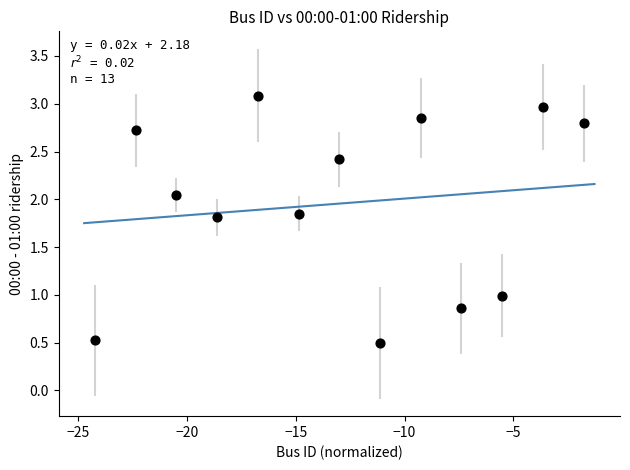

What is the range of X values (max minus min)?

22.4